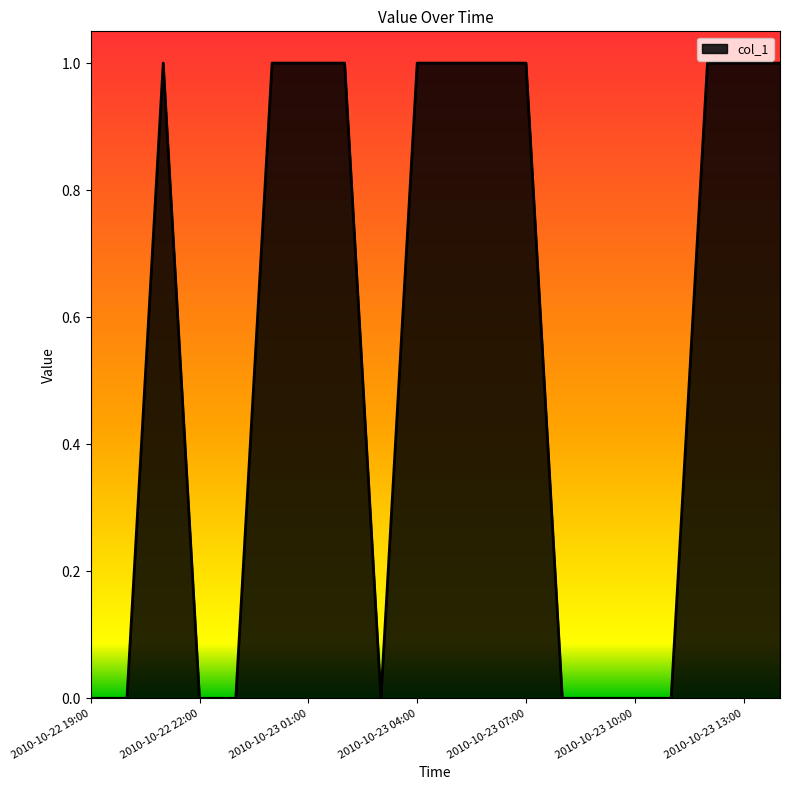

What is the difference between the second highest and second lowest values?

1